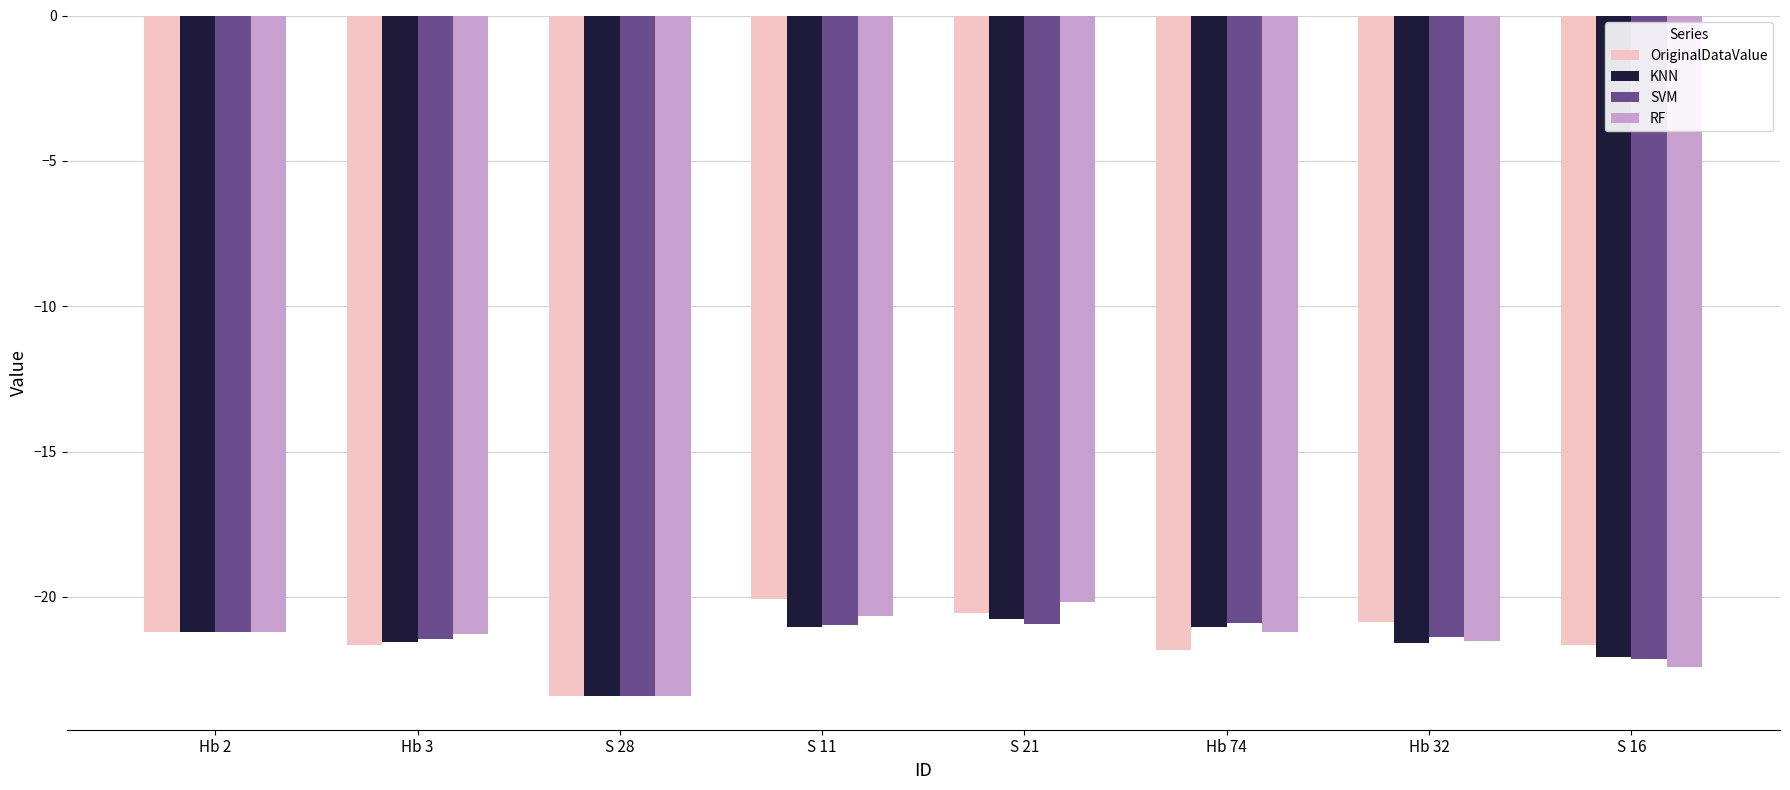

Between Hb 3 and S 21, which series saw the biggest shift?

OriginalDataValue